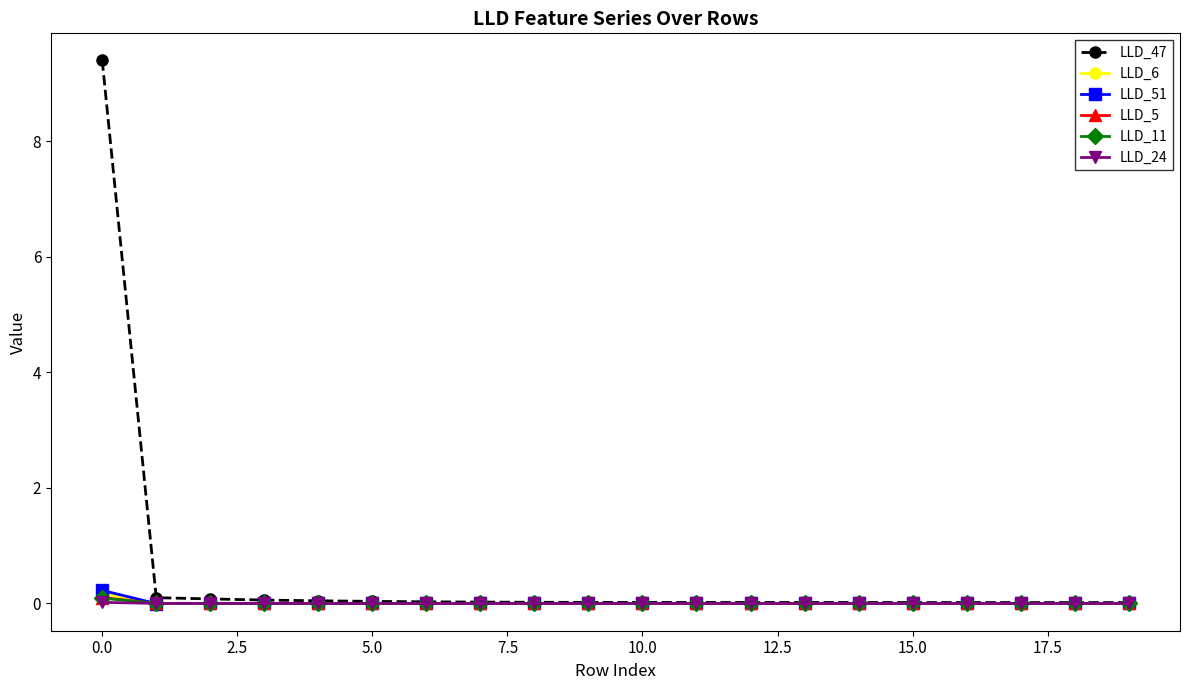

Which series has the widest spread of values?

LLD_47